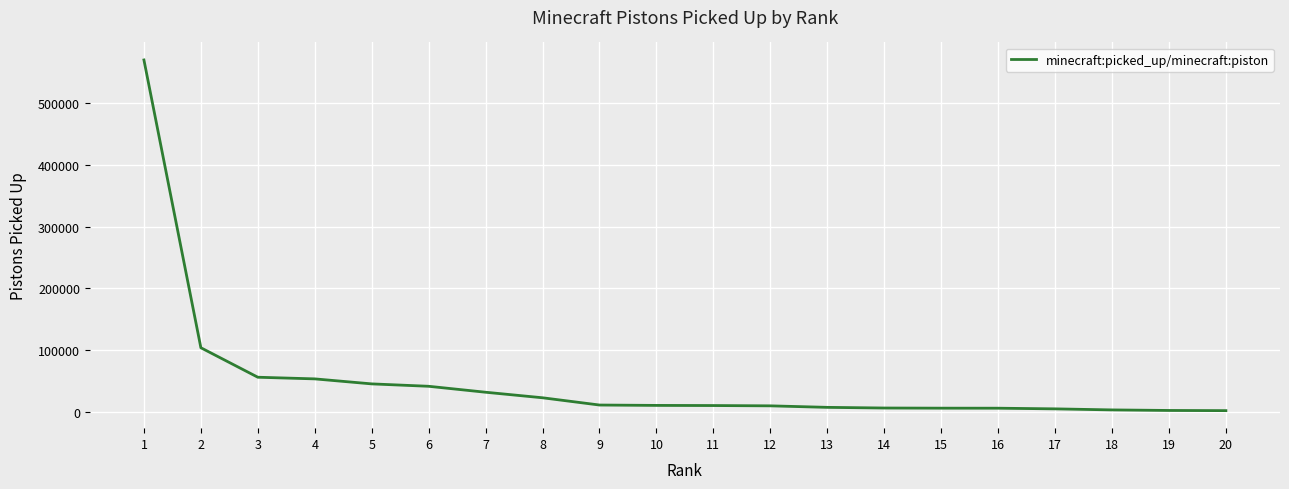

At which label does the data first exceed 10226?

1